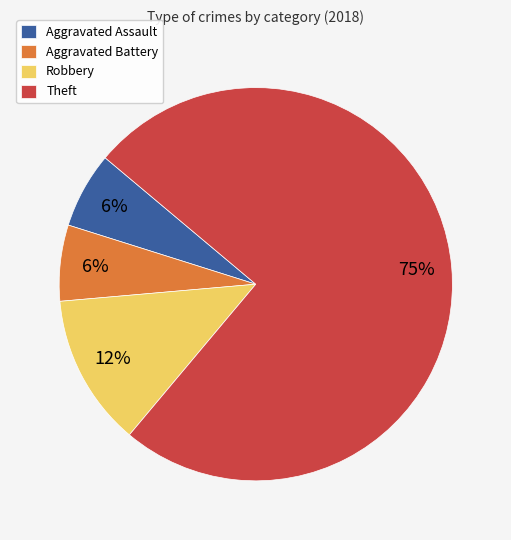

The Theft slice represents 70% of the pie. True or false?

False